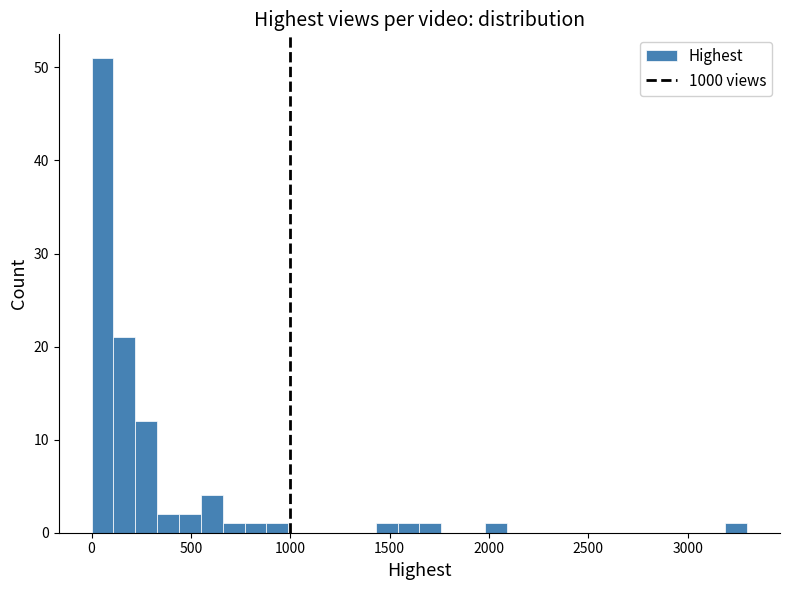

Around what value on the x-axis is the tallest bar? Give the approximate position of its centre, as read against the axis.

50